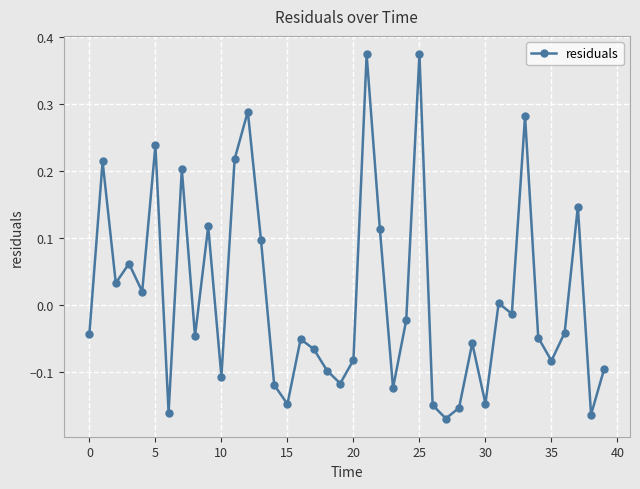

How many lines are shown in the chart?

1